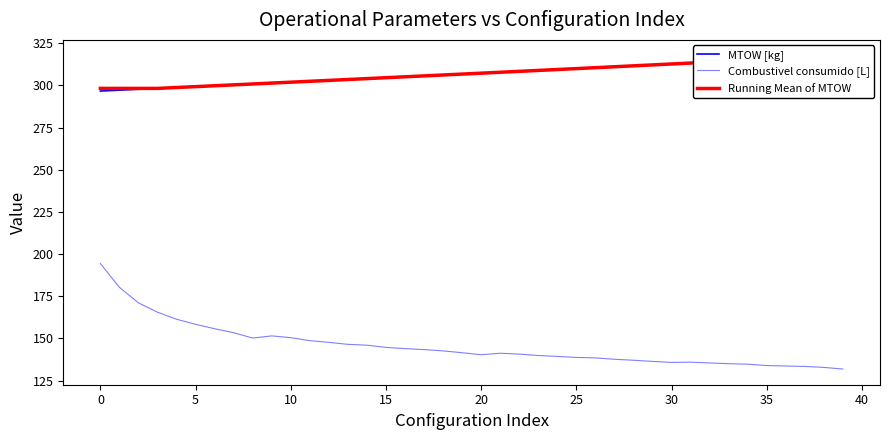

How many data points in Running Mean of MTOW are above 307?

20